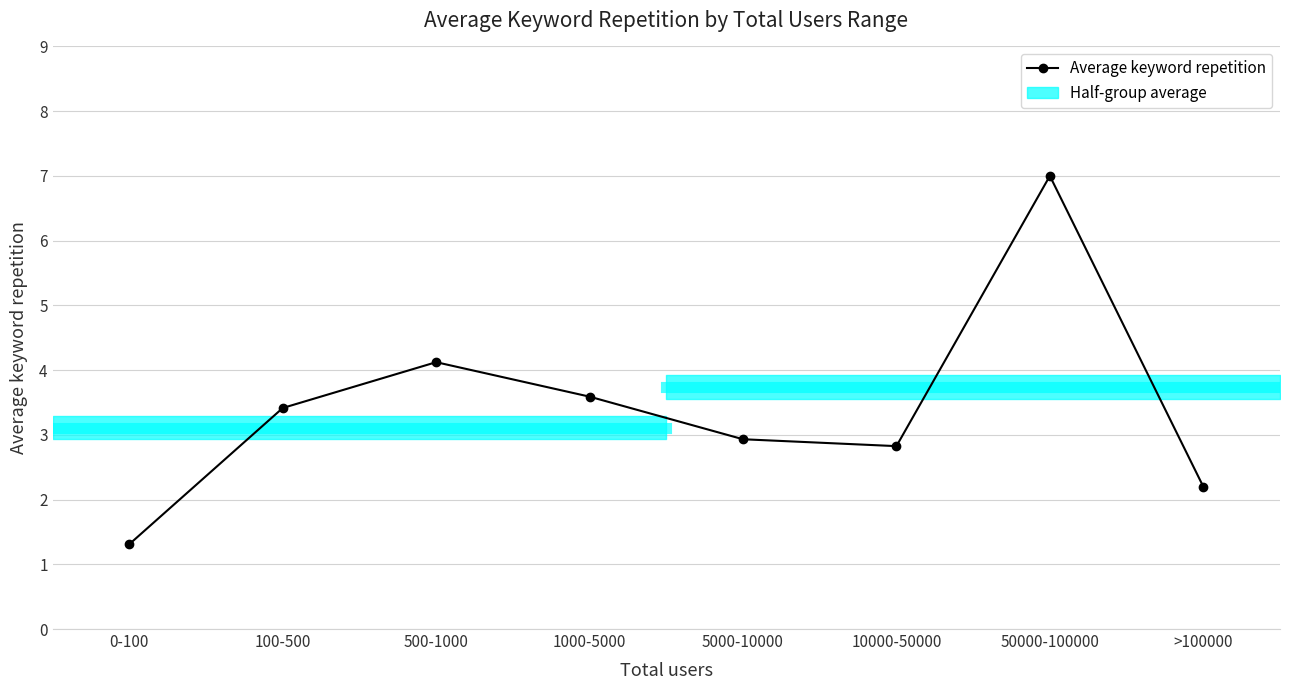

The value at 1000-5000 is 3.6. True or false?

True